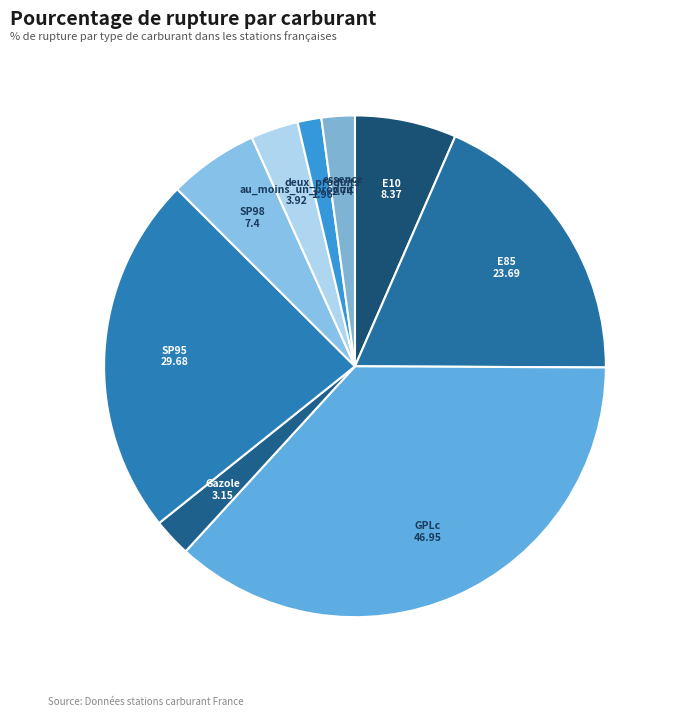

Which category has the biggest portion of the pie?

GPLc